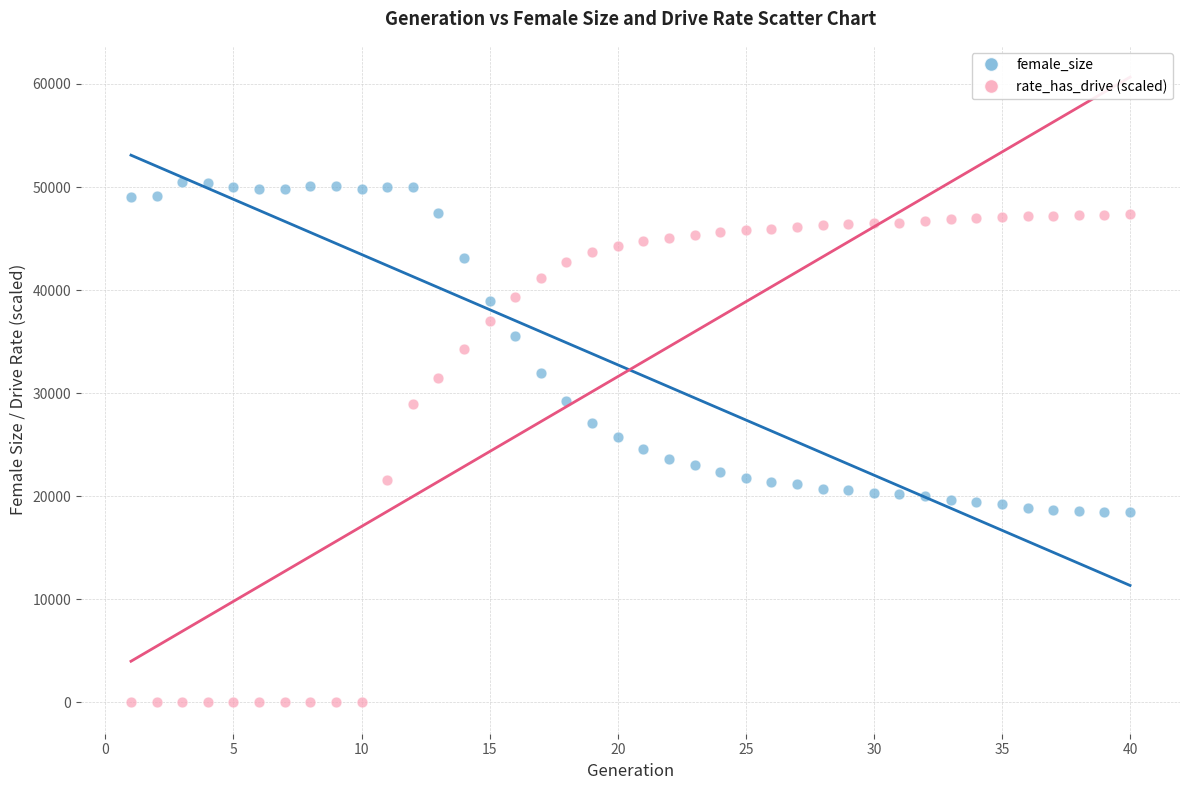

Which series has the widest spread of Y values?

rate_has_drive (scaled)